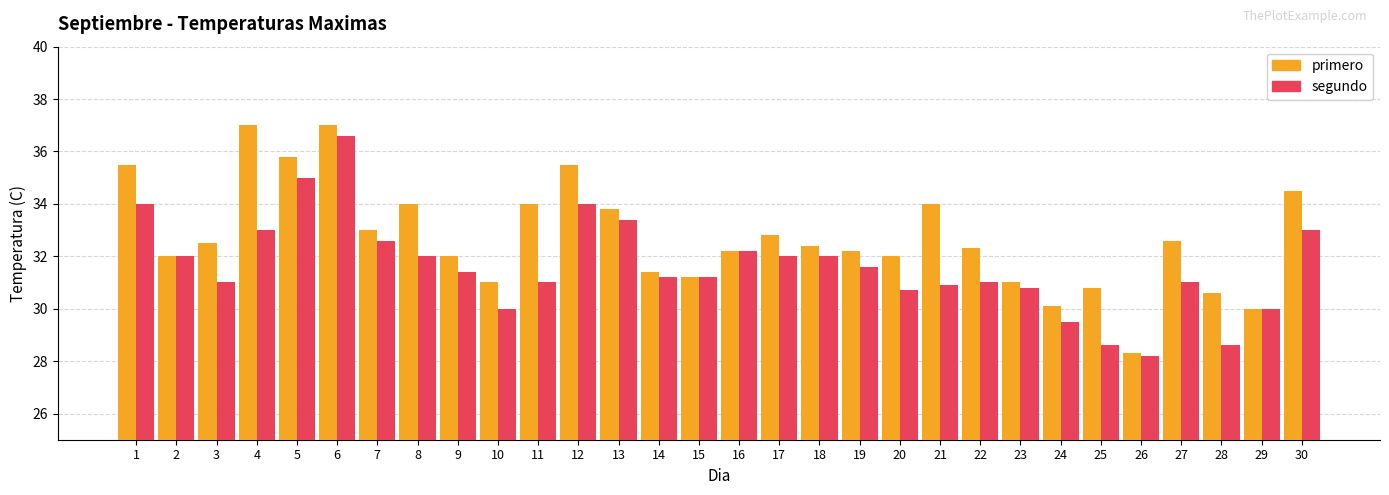

What is the value of the segundo bar at the 24th from the left?

29.5